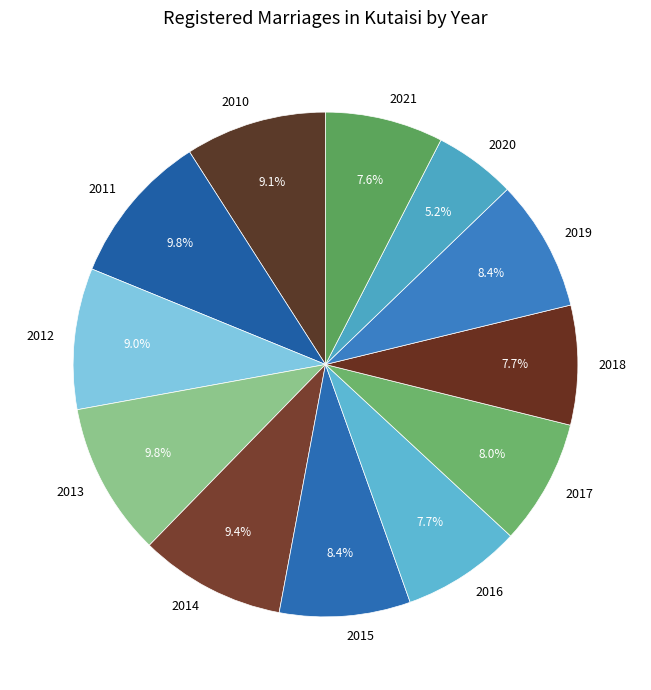

Which has a higher value, 2010 or 2020?

2010